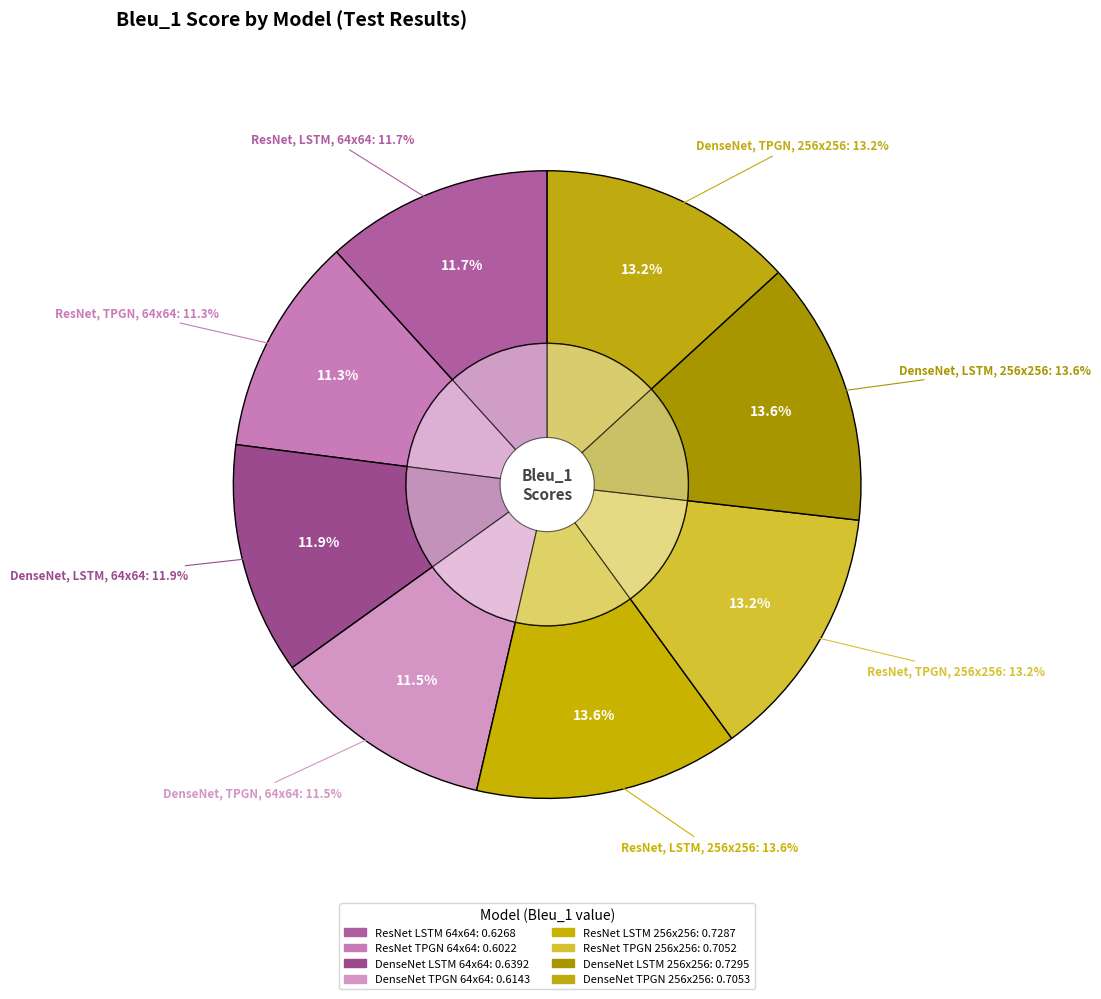

How much of the chart is everything except ResNet, LSTM, glove, 64x64?

88.3%